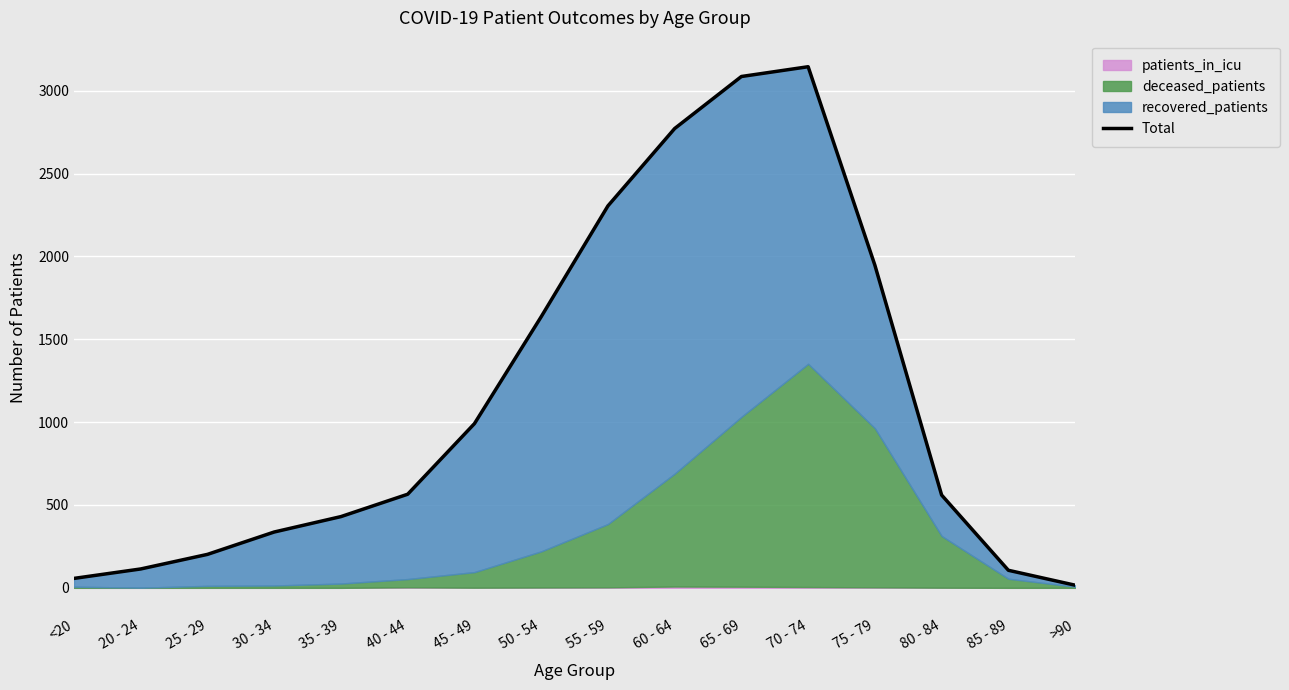

How many data points are above 565?

7